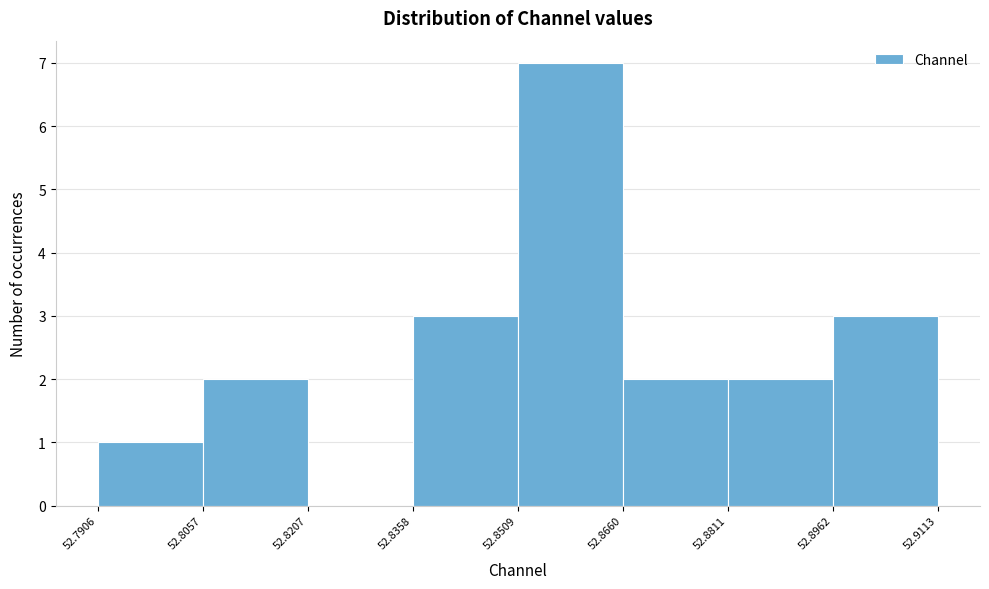

Reading left to right, transcribe this chart: for each bar, give the range it covers on the x-axis and its height. The values are not printed on the chart, so give them approximately, as read against the axis.

52.7906 to 52.8057: 1
52.8057 to 52.8207: 2
52.8207 to 52.8358: 0
52.8358 to 52.8509: 3
52.8509 to 52.8660: 7
52.8660 to 52.8811: 2
52.8811 to 52.8962: 2
52.8962 to 52.9113: 3